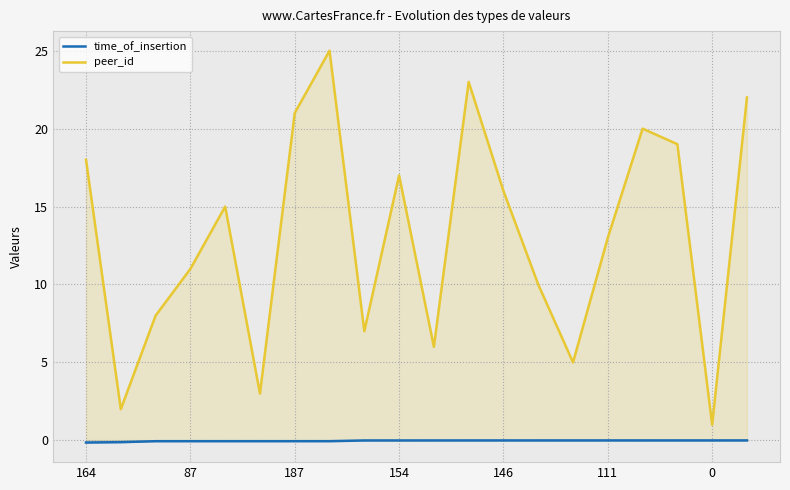

At 19, list the series in order from smallest to largest.

time_of_insertion, peer_id